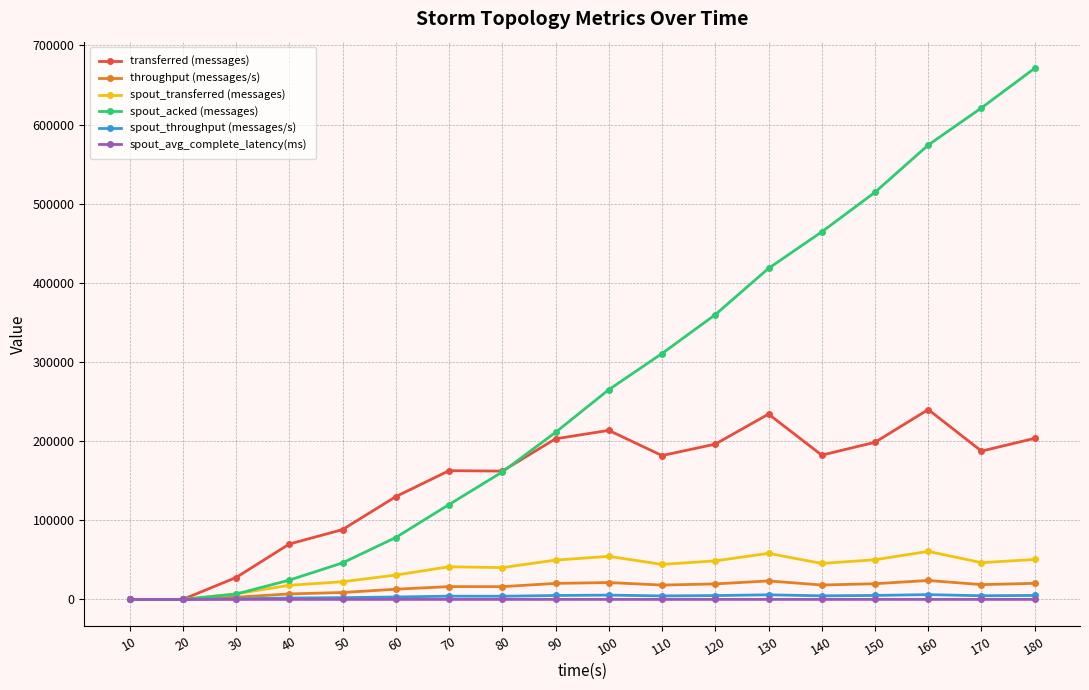

What is the value of the transferred (messages) point at the 13th from the left?

234160.0